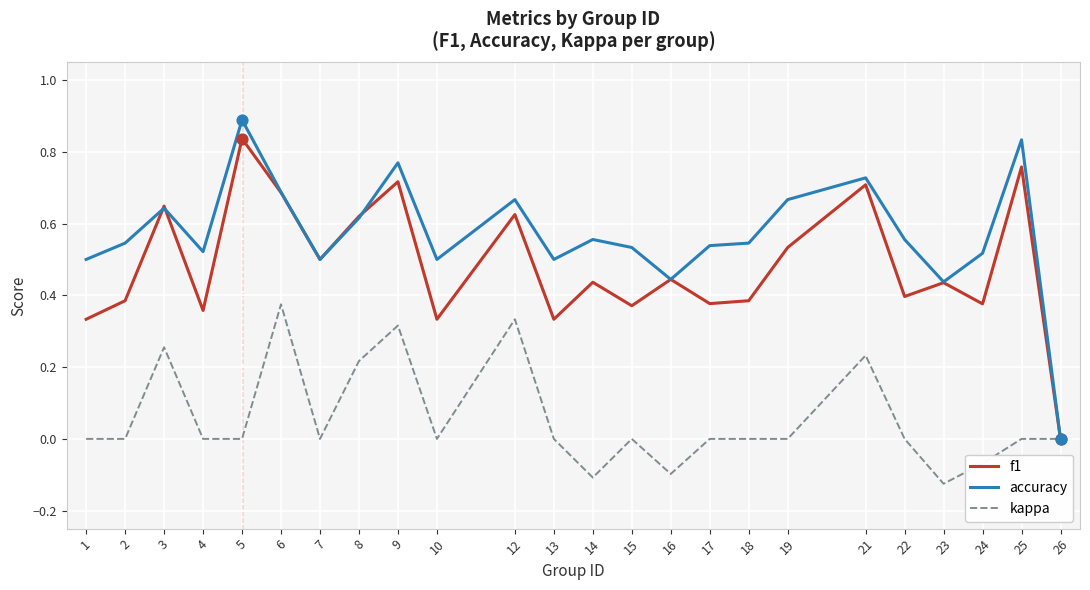

Which series has the largest total across all categories?

accuracy